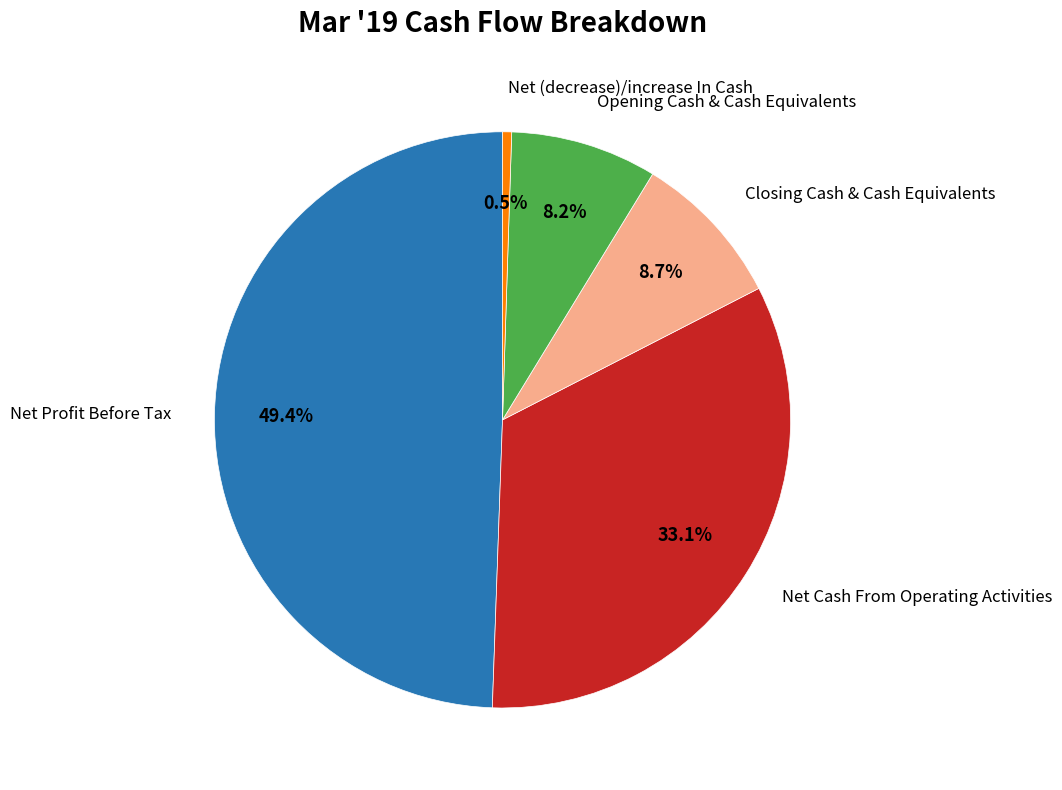

To the nearest percent, what is the difference between the largest and smallest slice percentages?

49%